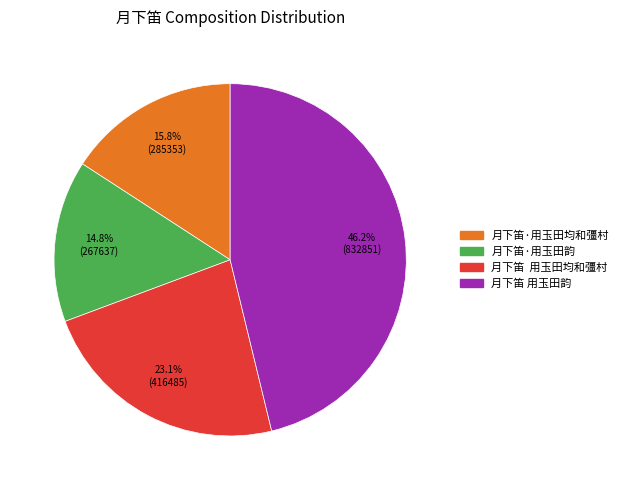

To the nearest percent, what is the difference between the 月下笛·用玉田均和彊村 and 月下笛·用玉田韵 slice percentages?

1%